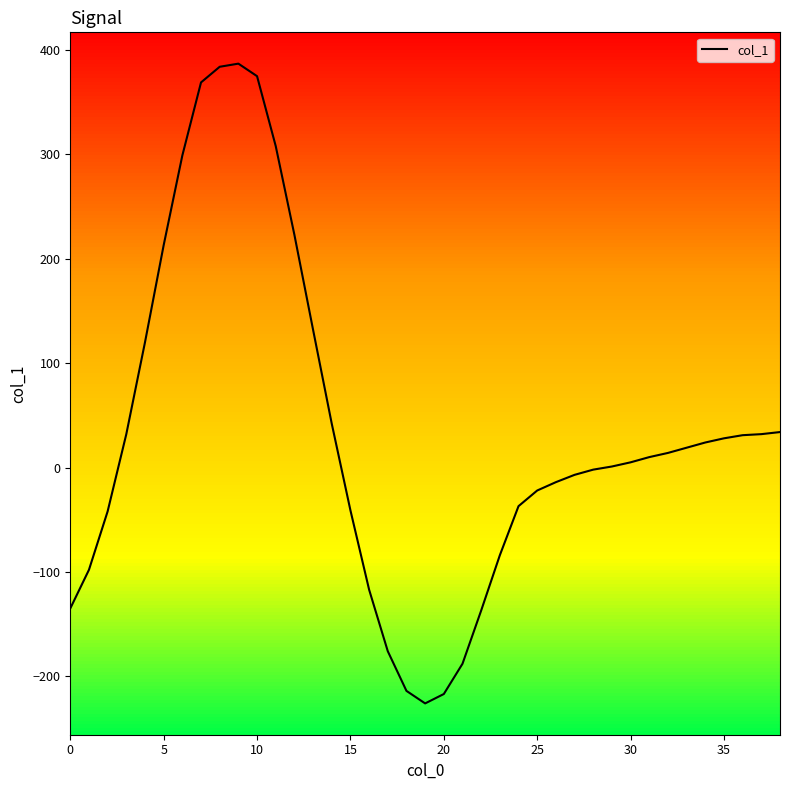

What is the greatest value displayed?

387